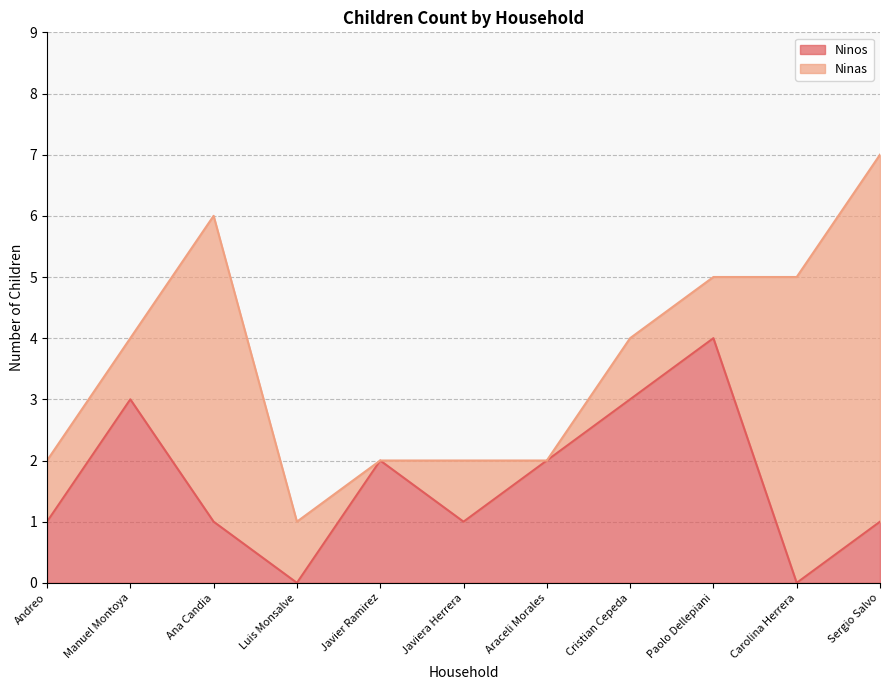

Which category has the highest value in the Ninos series?

Paolo Dellepiani